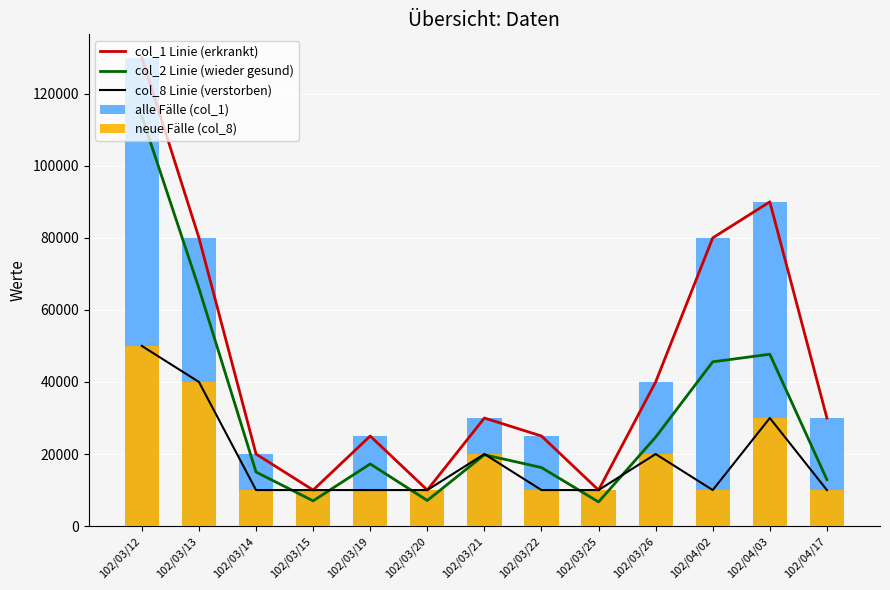

What is the difference between the highest and lowest values at 102/03/21?

10200